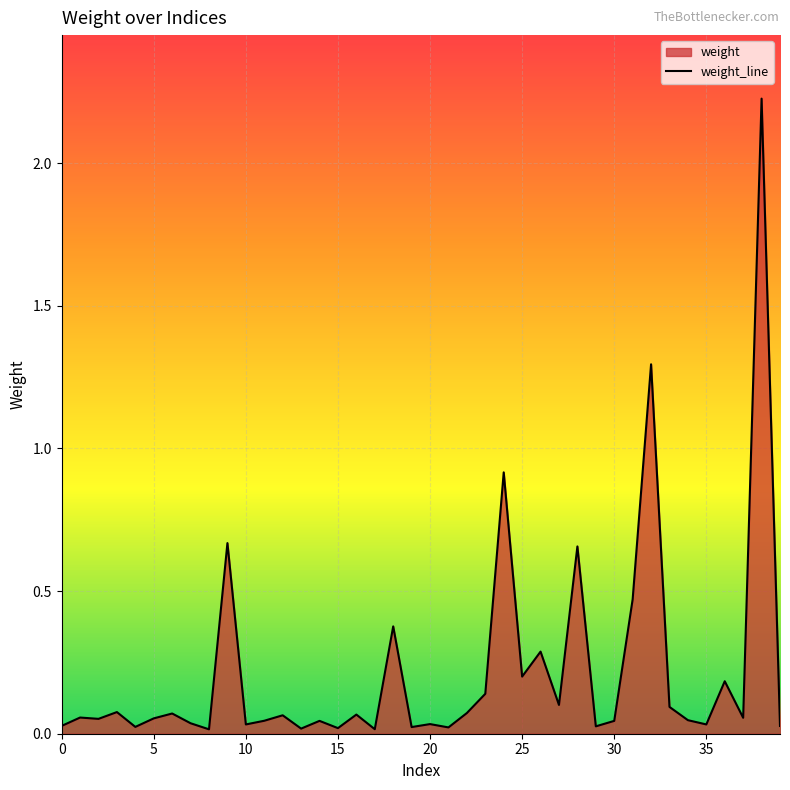

Where is the data nearest to the value 1?

24